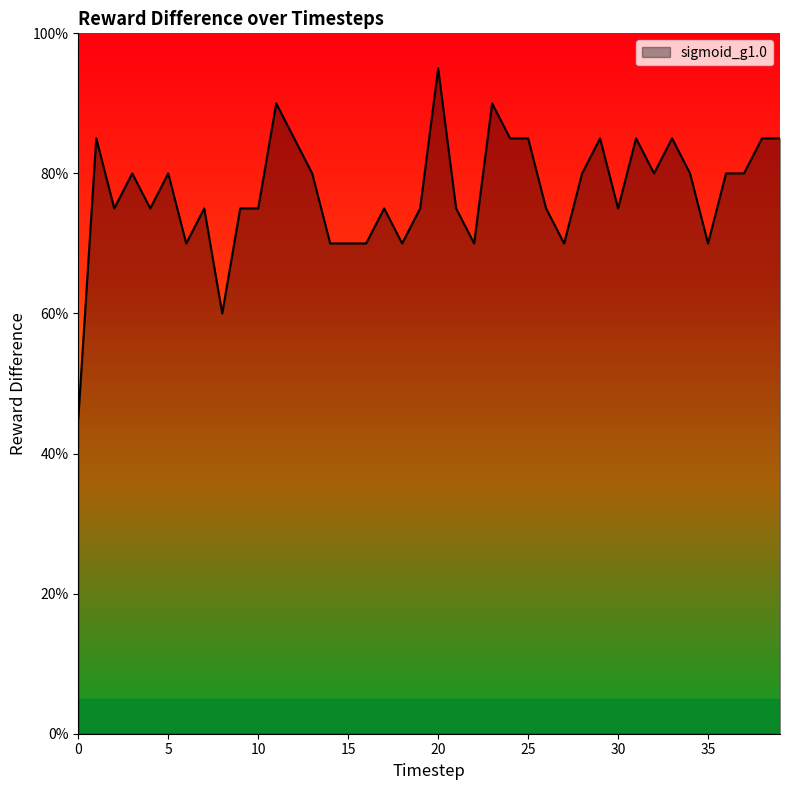

Does the chart have visible grid lines?

No